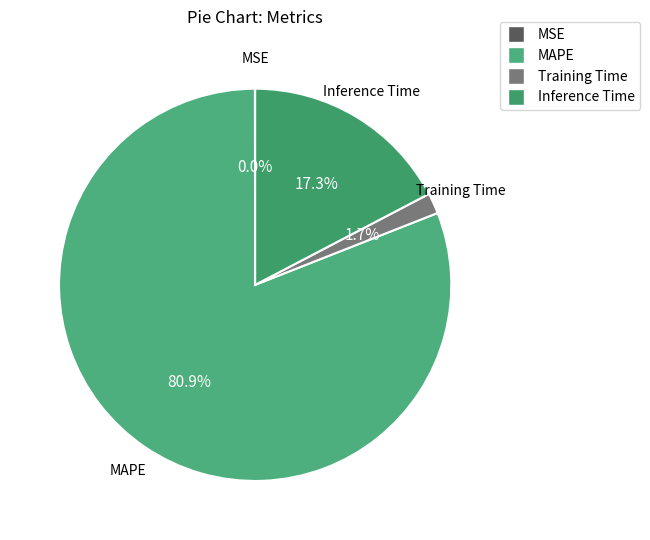

Which has a higher value, Inference Time or MAPE?

MAPE